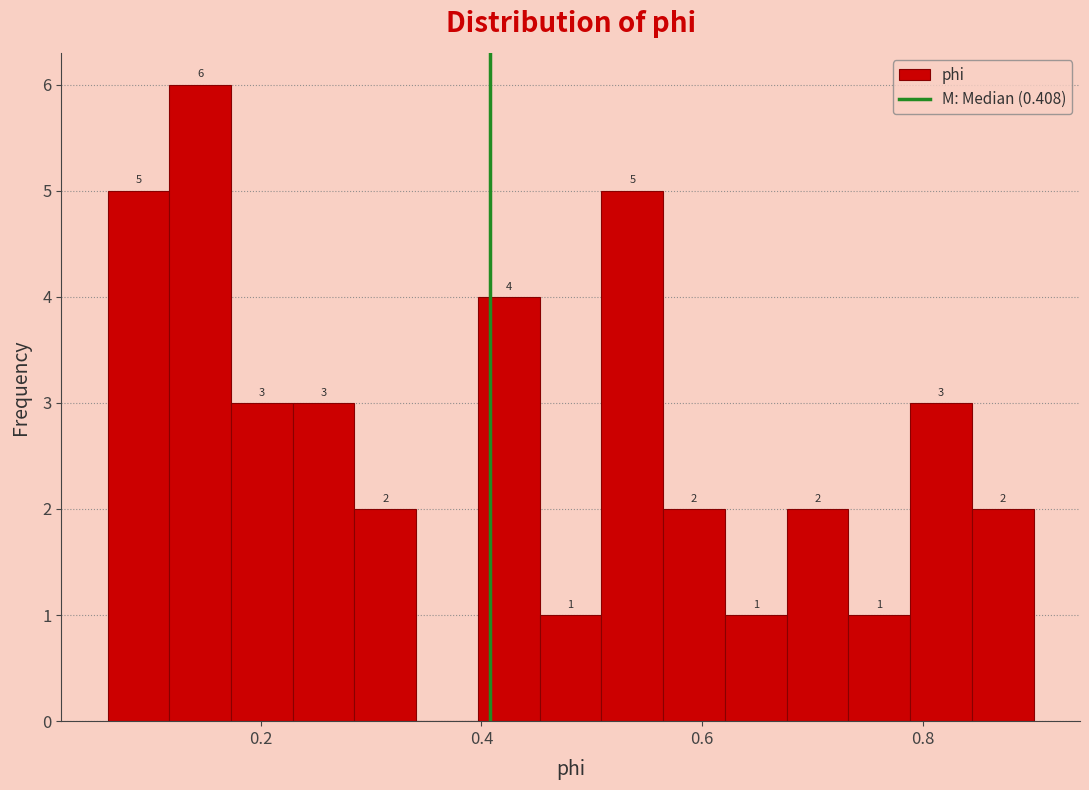

Around what value on the x-axis is the tallest bar? Give the approximate position of its centre, as read against the axis.

0.14